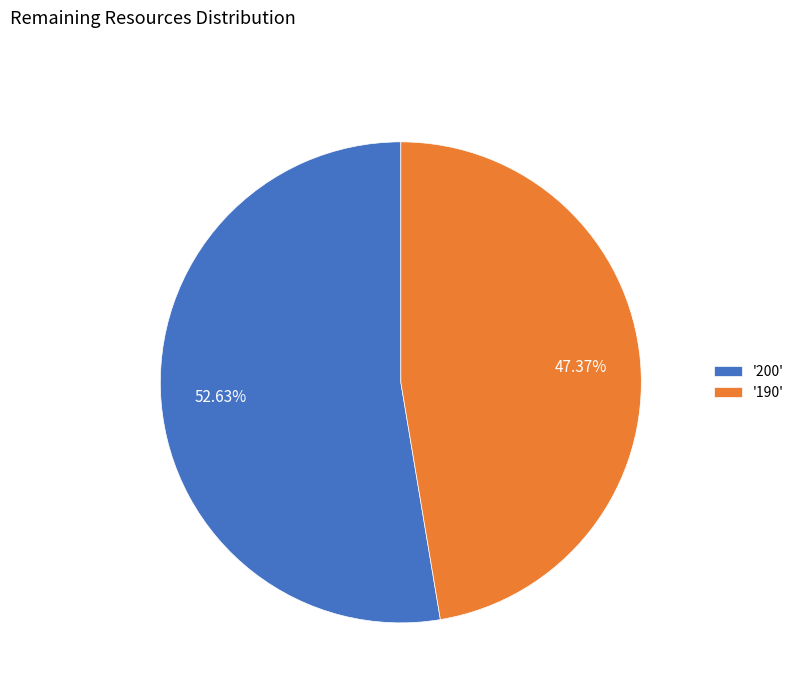

Is the sum of '200' and '190' greater than half?

Yes